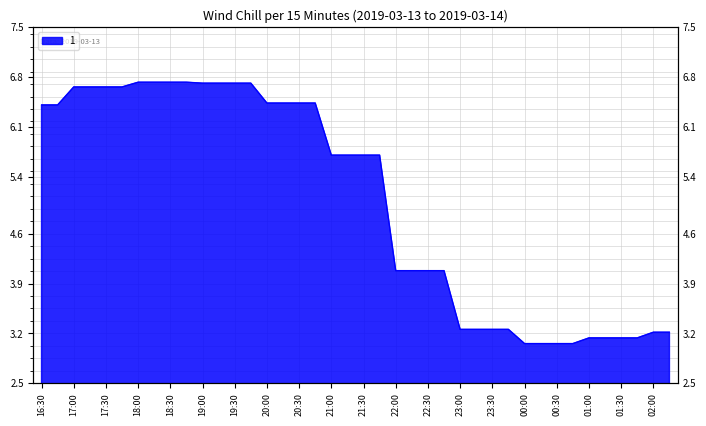

The value at 00:45 is 4.9. True or false?

False